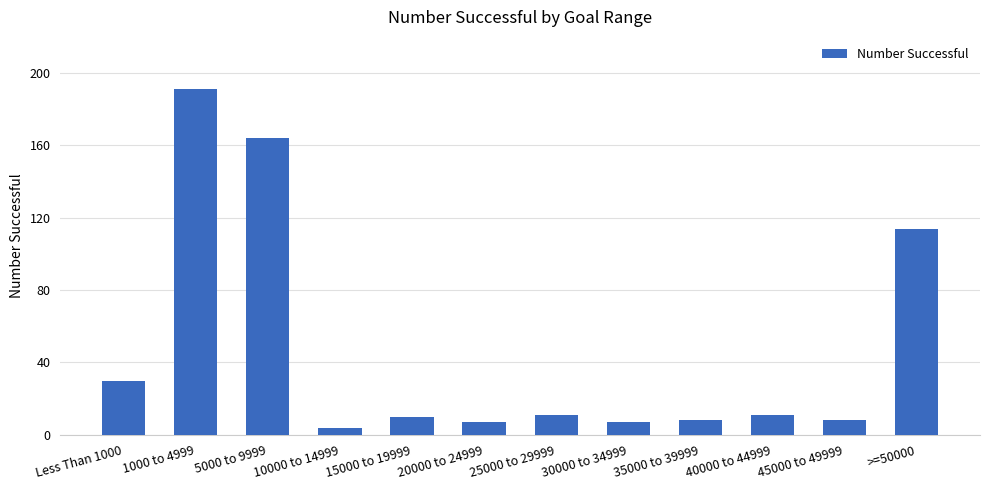

How many series are shown in this chart?

1